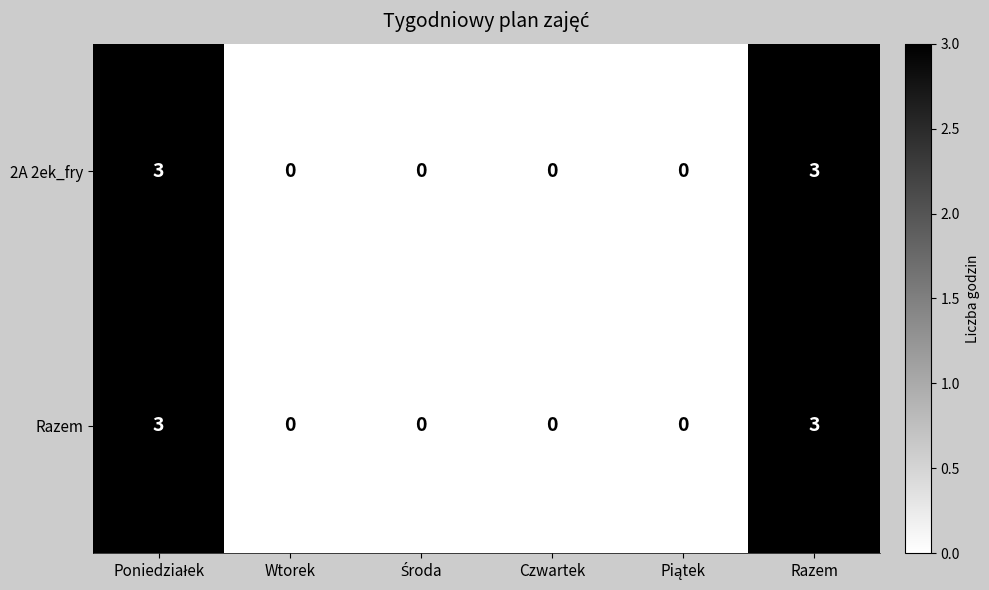

Read the Razem value at Razem.

3